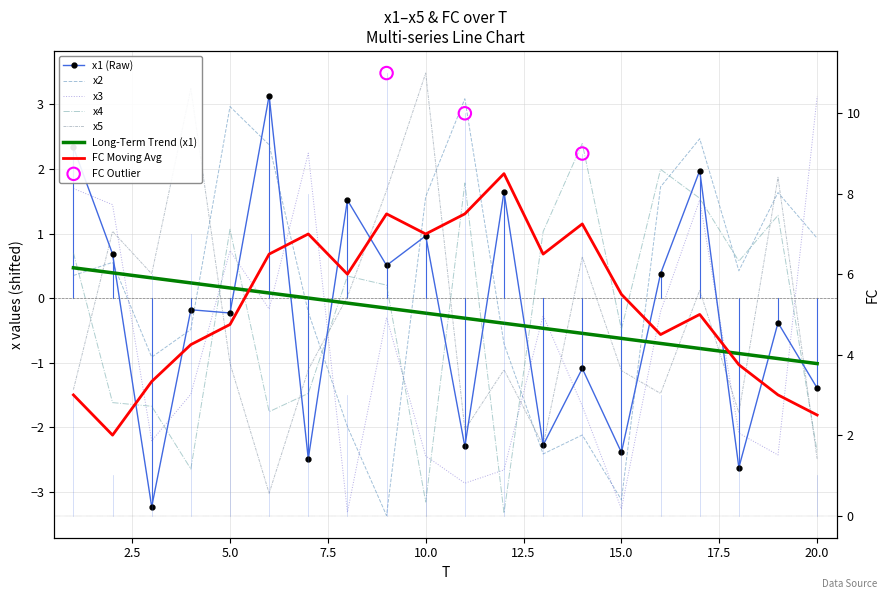

What is the total value across all series at 10?

0.4